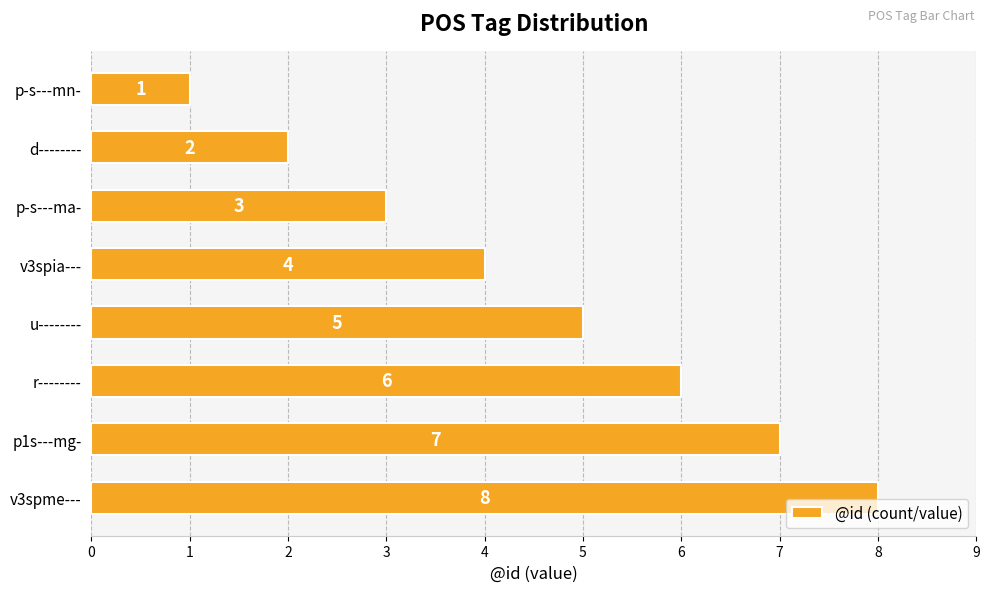

At which label is the value closest to 4?

v3spia---